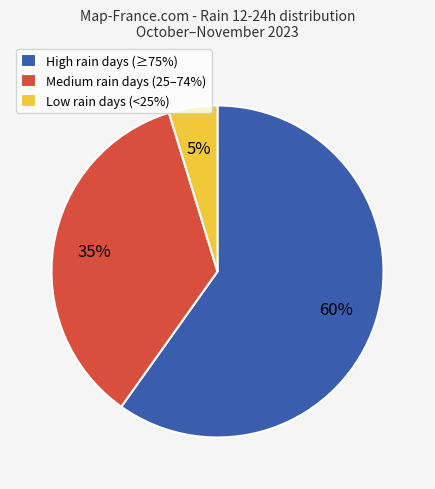

Between Medium rain days (25–74%) and Low rain days (<25%), which is larger?

Medium rain days (25–74%)